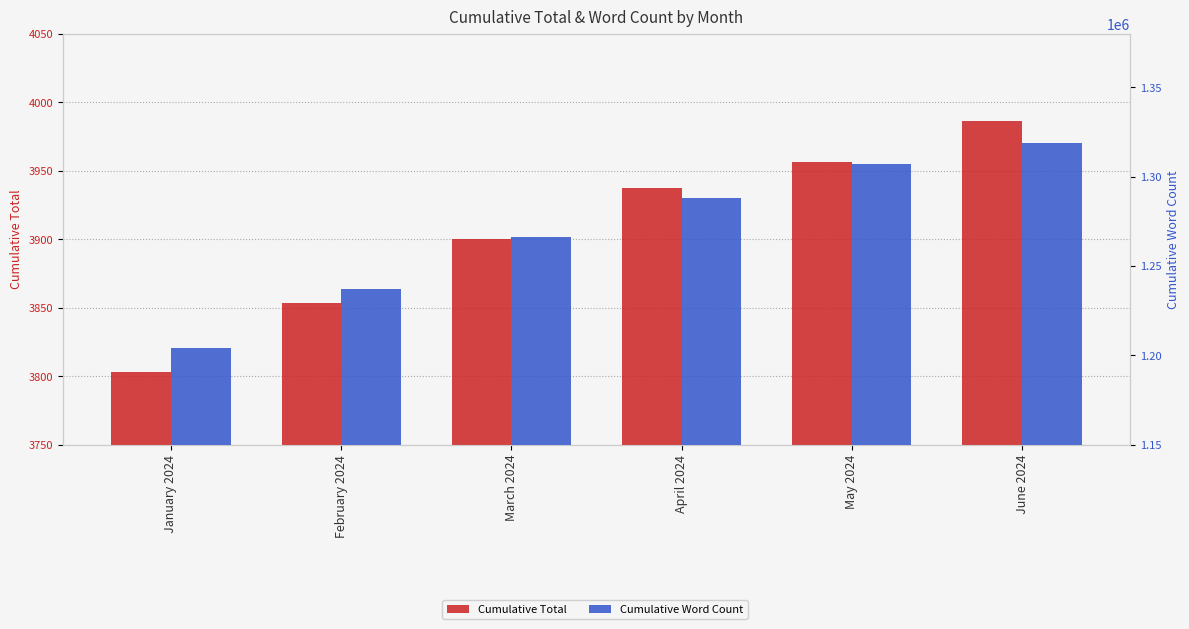

Which series has the largest total across all categories?

Cumulative Word Count